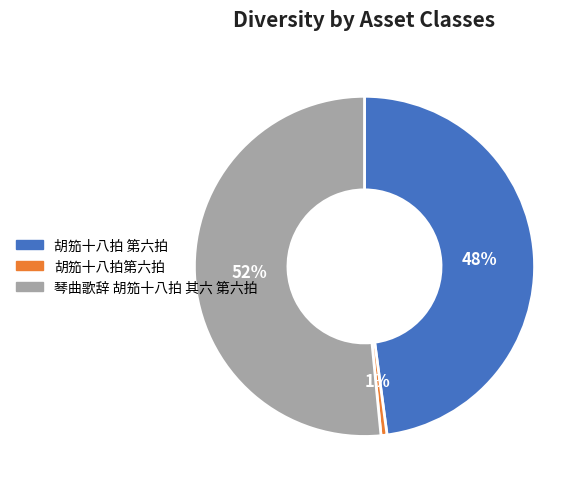

Count the number of slices in the pie.

3